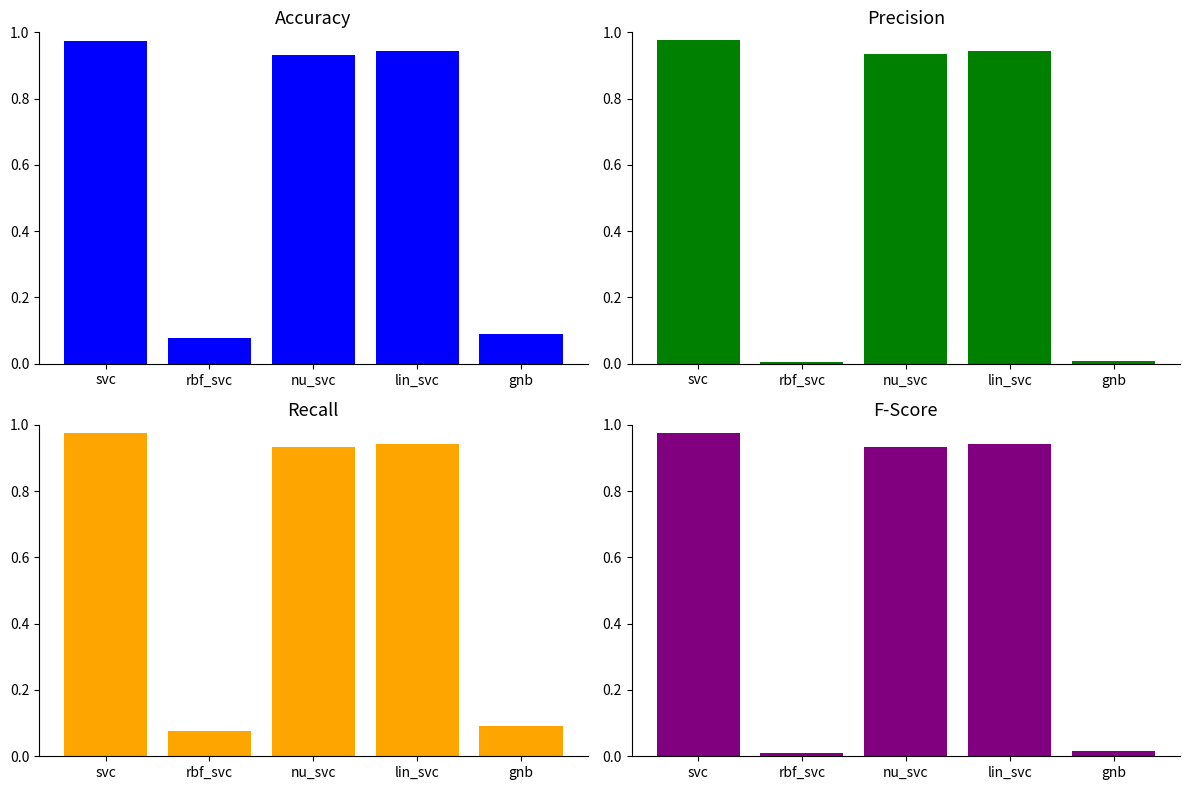

Reading right to left, list all the values displayed in this chart.

accuracy: 0.1	0.9	0.9	0.1	1.0
precision: 0.0	0.9	0.9	0.0	1.0
recall: 0.1	0.9	0.9	0.1	1.0
fscore: 0.0	0.9	0.9	0.0	1.0